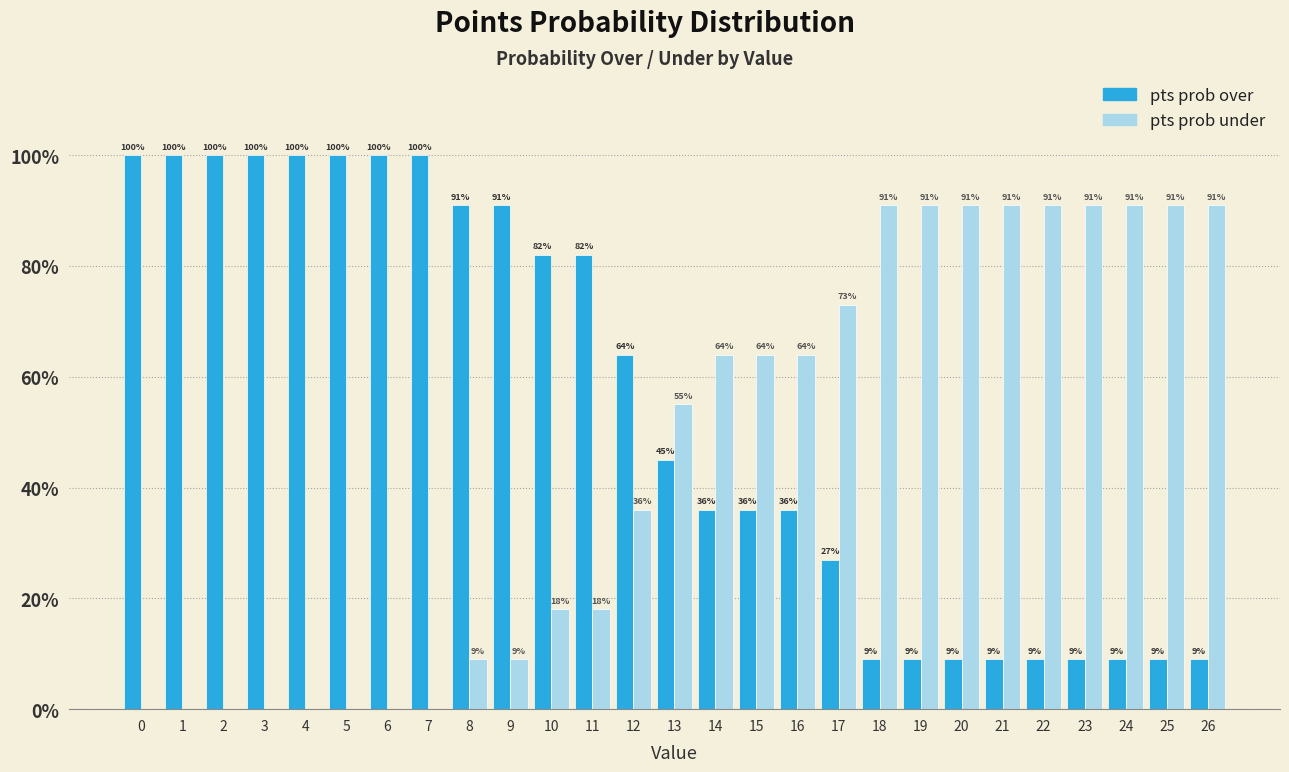

Reading left to right, extract all data points from this chart.

pts prob over: 0=100	1=100	2=100	3=100	4=100	5=100	6=100	7=100	8=91	9=91	10=82	11=82	12=64	13=45	14=36	15=36	16=36	17=27	18=9	19=9	20=9	21=9	22=9	23=9	24=9	25=9	26=9
pts prob under: 0=0	1=0	2=0	3=0	4=0	5=0	6=0	7=0	8=9	9=9	10=18	11=18	12=36	13=55	14=64	15=64	16=64	17=73	18=91	19=91	20=91	21=91	22=91	23=91	24=91	25=91	26=91